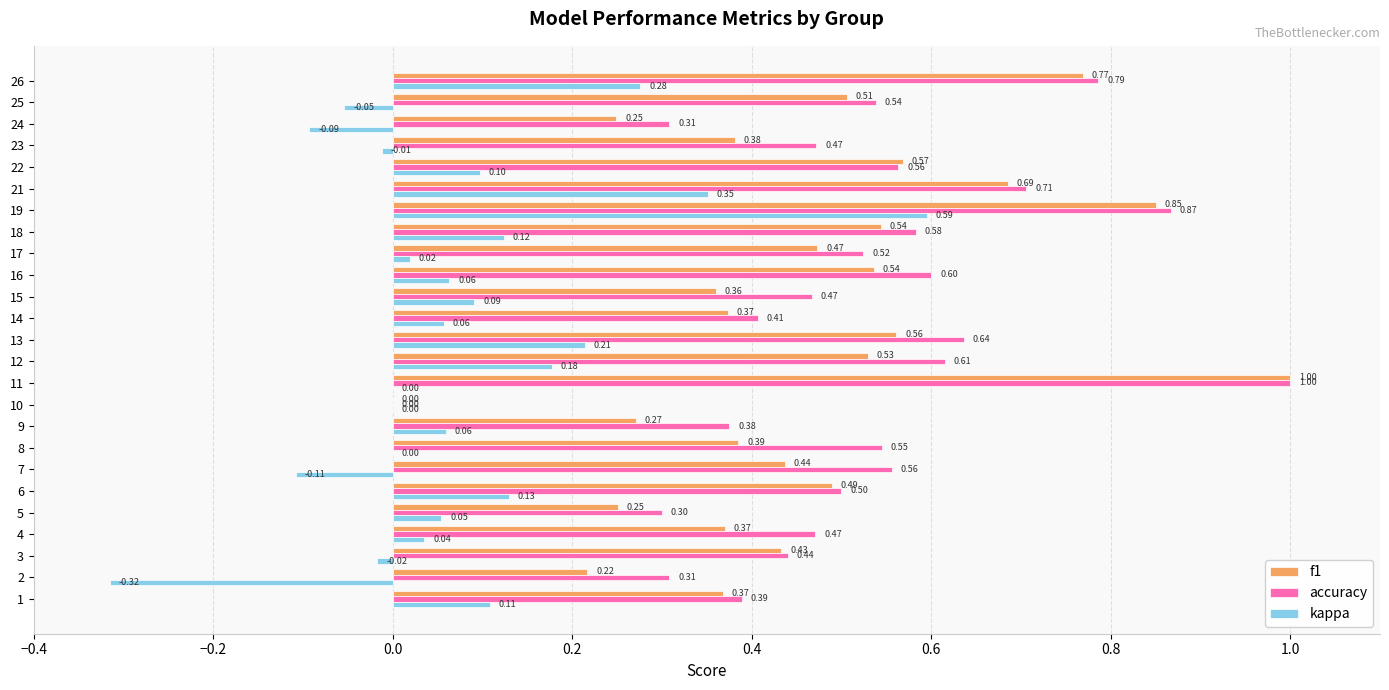

Which series has the largest total across all categories?

accuracy